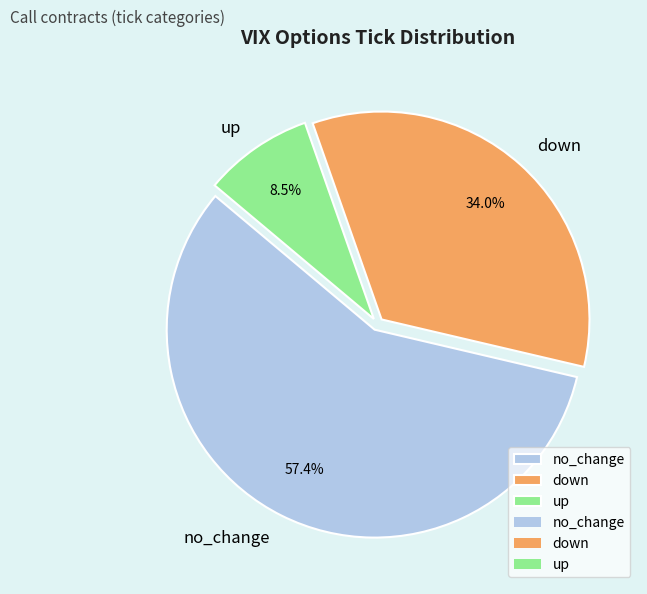

Is it true that up is 27% of the pie?

False